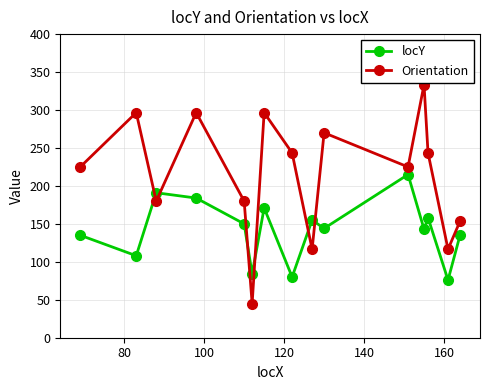

True or false: Orientation and locY intersect in this chart.

True